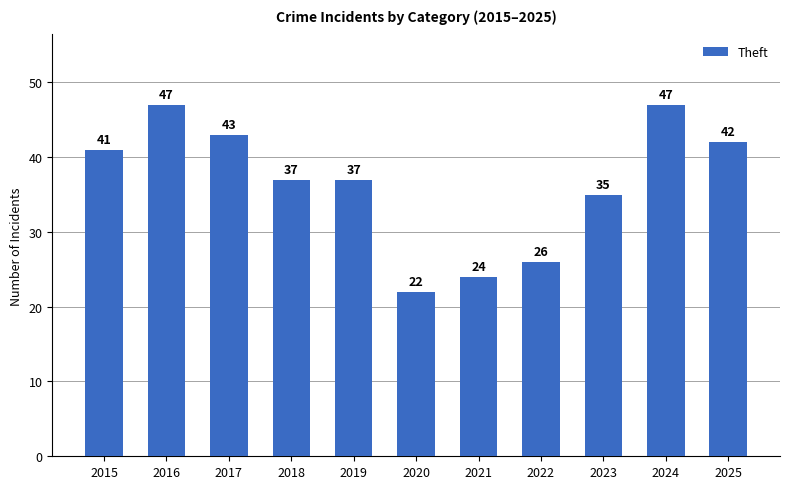

Is it true that the value at 2018 is 37?

True